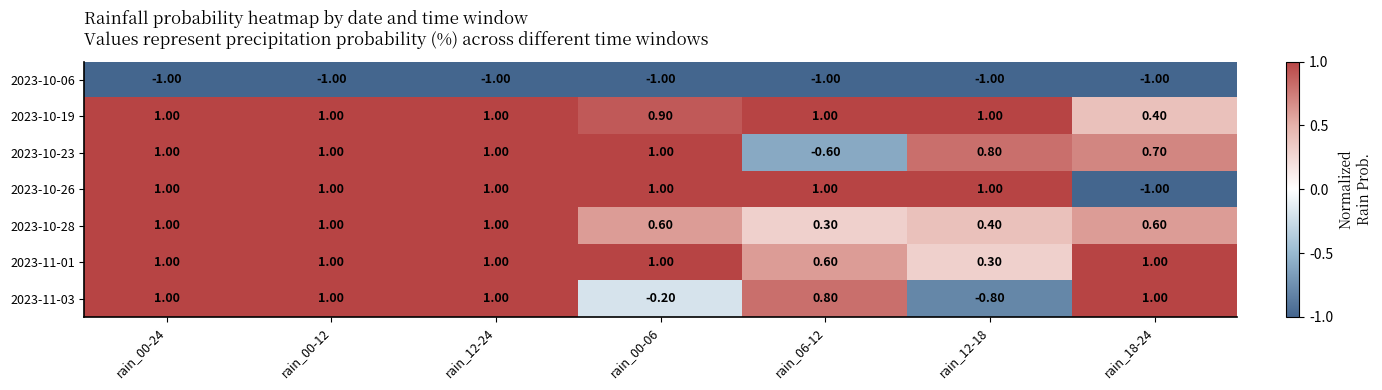

Which series changed the most between rain_00-12 and rain_00-06?

2023-11-03